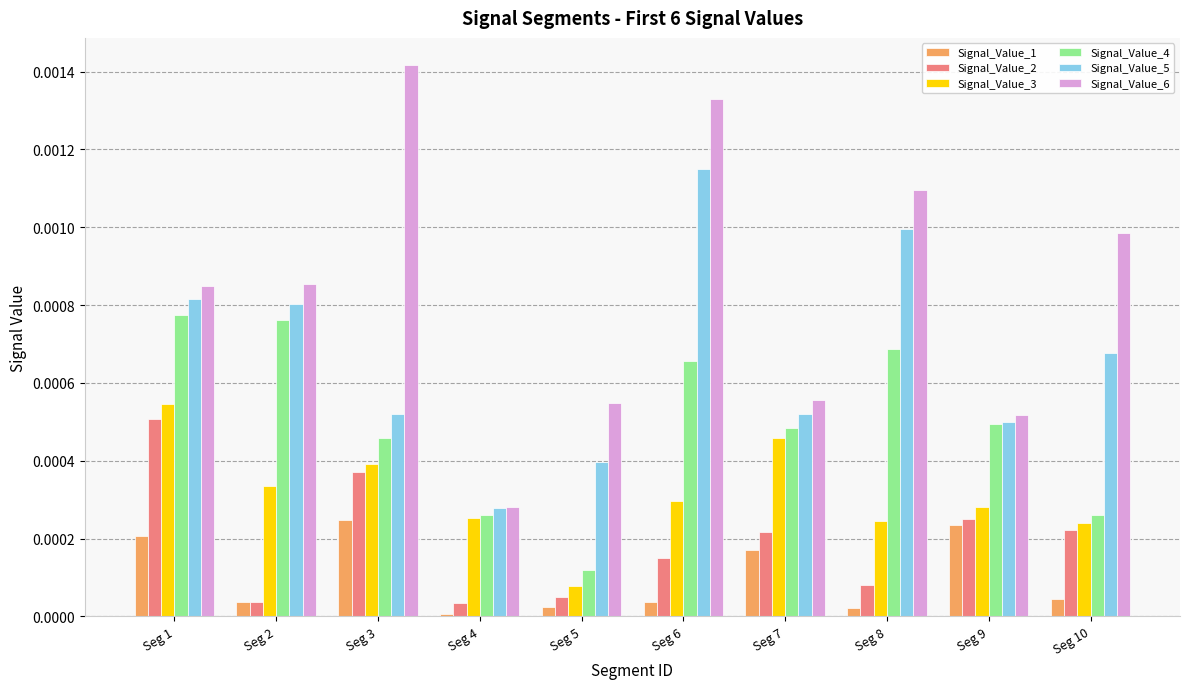

Rank the series by their maximum value, from highest to lowest.

Signal_Value_6, Signal_Value_5, Signal_Value_4, Signal_Value_3, Signal_Value_2, Signal_Value_1